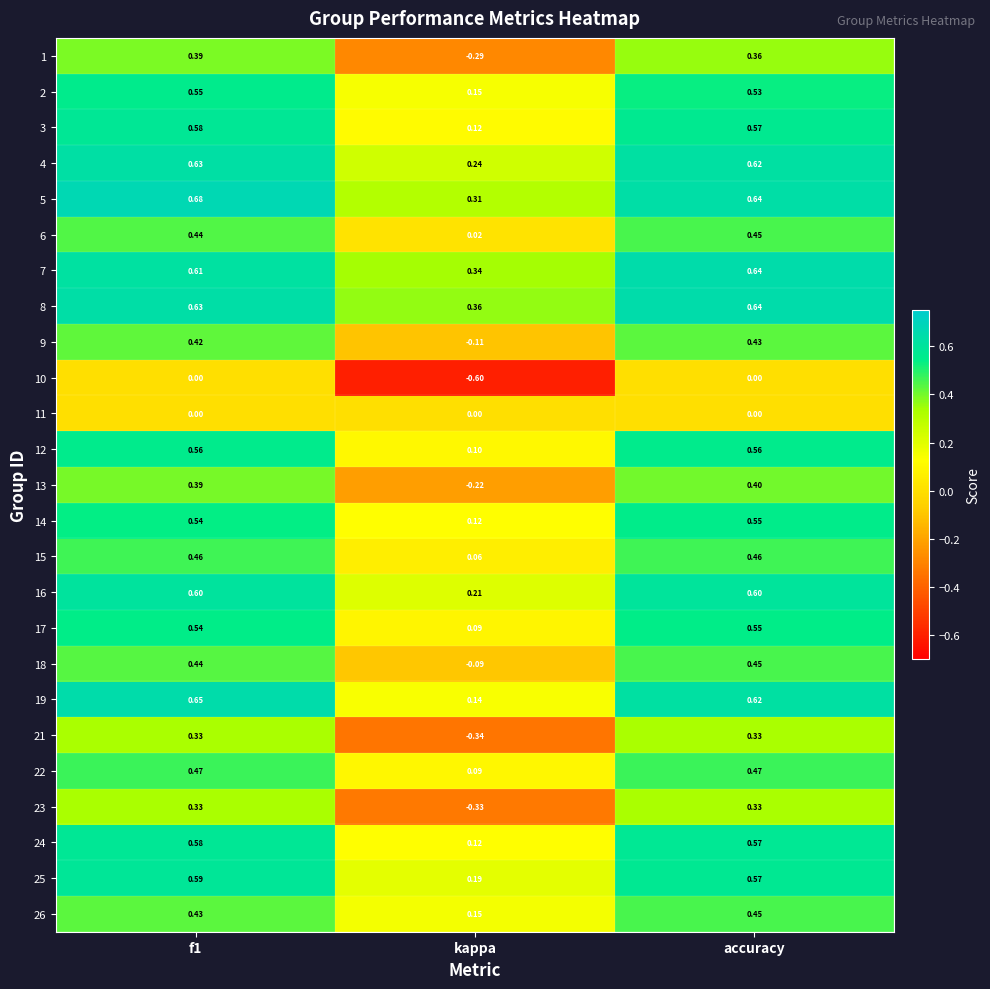

Which category has the lowest value in the 1 series?

kappa